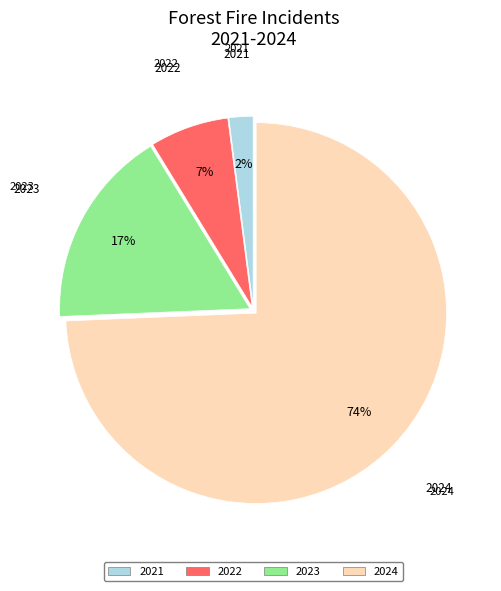

To the nearest percent, what portion does 2022 represent?

7%